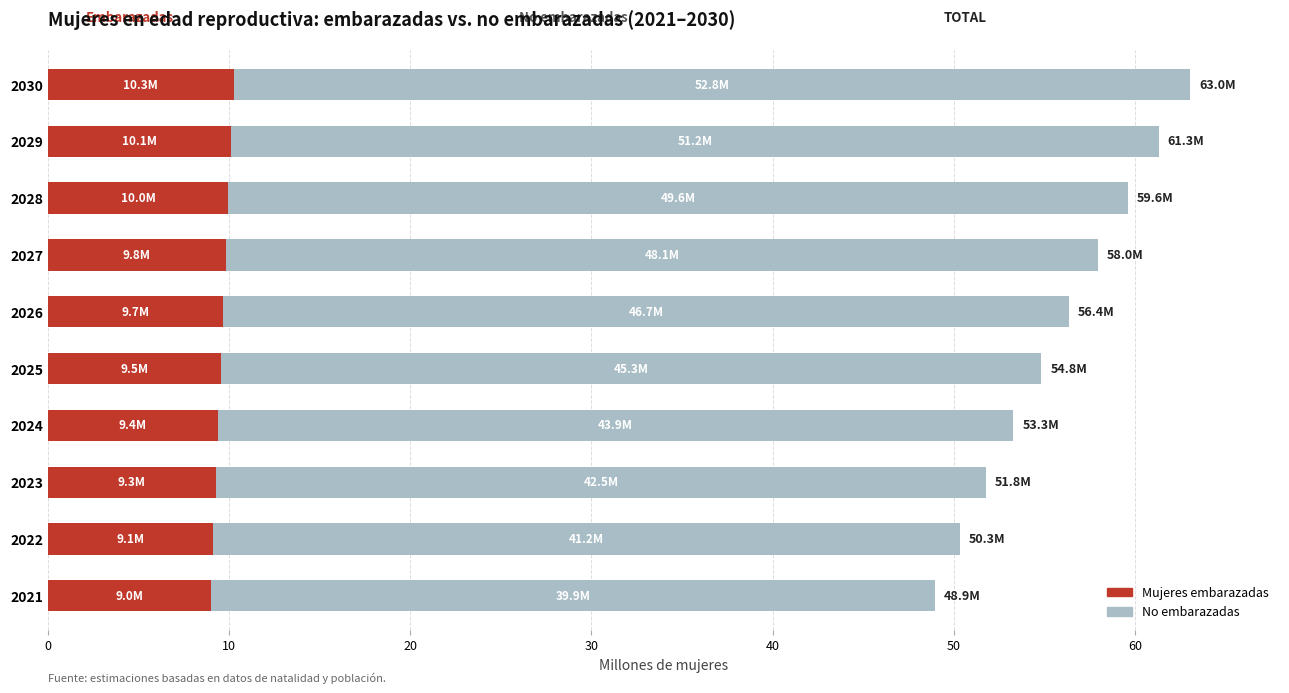

What is the highest value of the Mujeres embarazadas series?

10.3